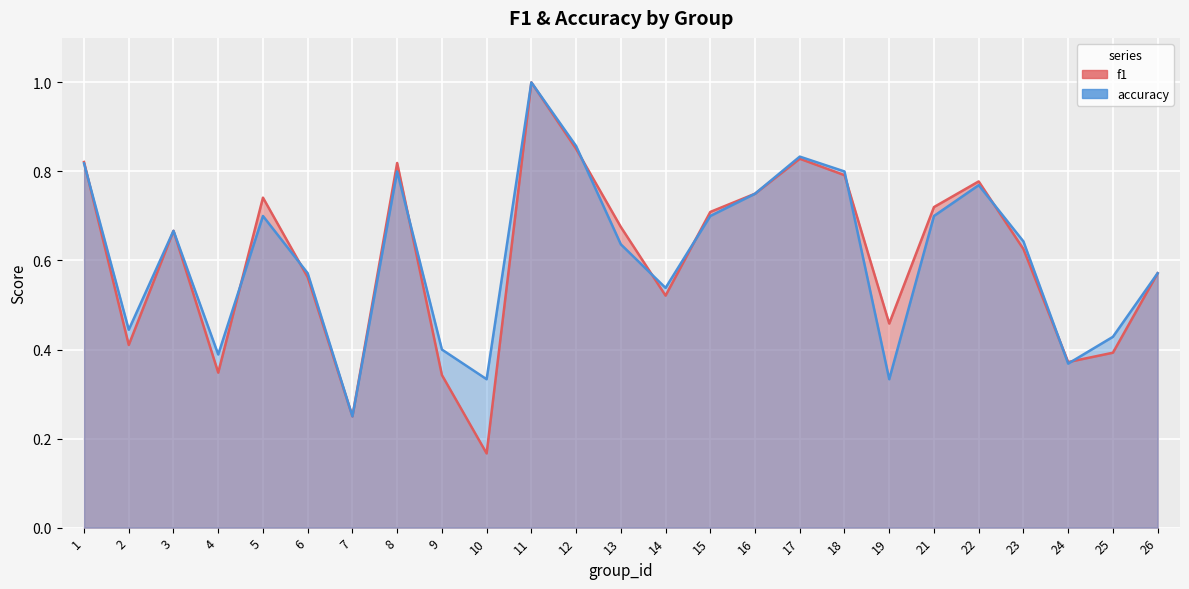

True or false: accuracy has more than 2 points higher than both neighbors.

True